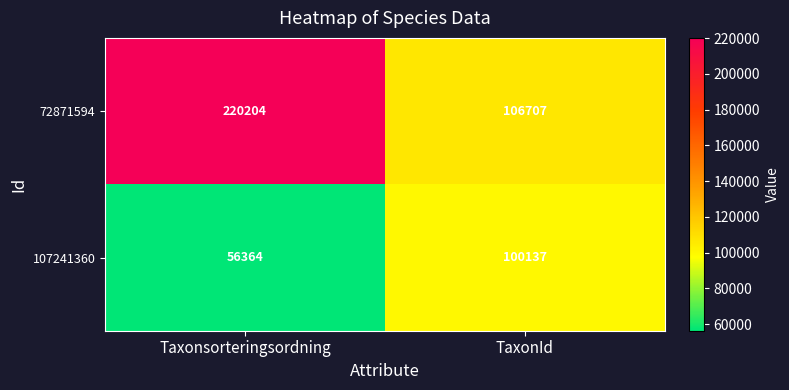

What is the approximate value of 107241360 at TaxonId, to the nearest 50?

100150